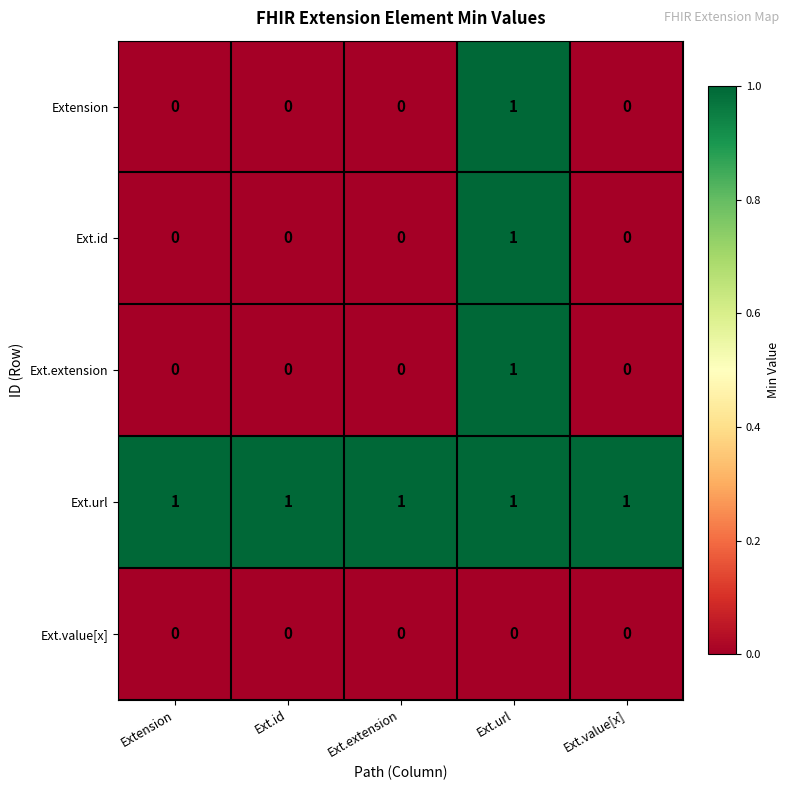

The value of Ext.url at Ext.url is 0. True or false?

False